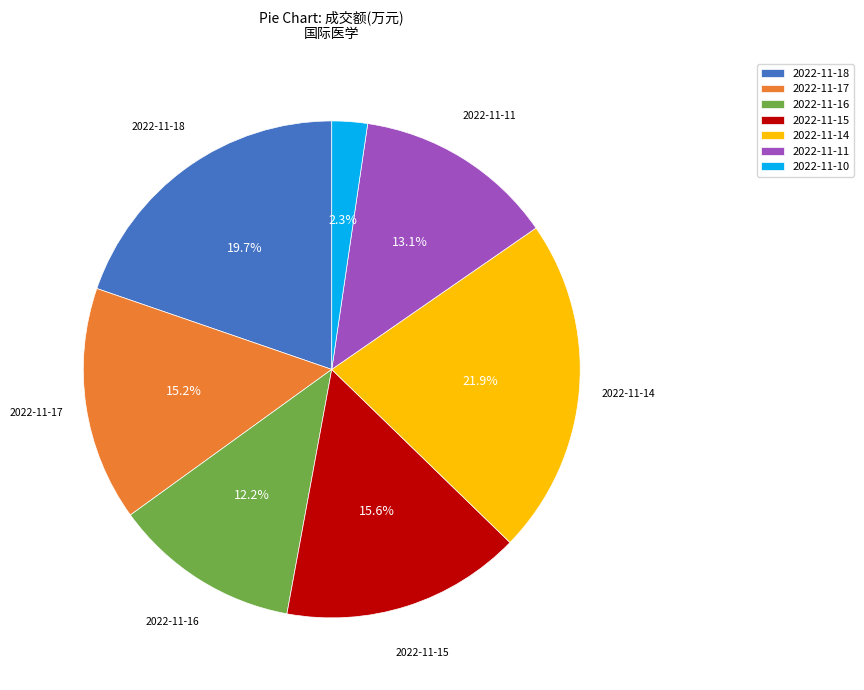

What portion of the pie excludes 2022-11-15?

84.4%